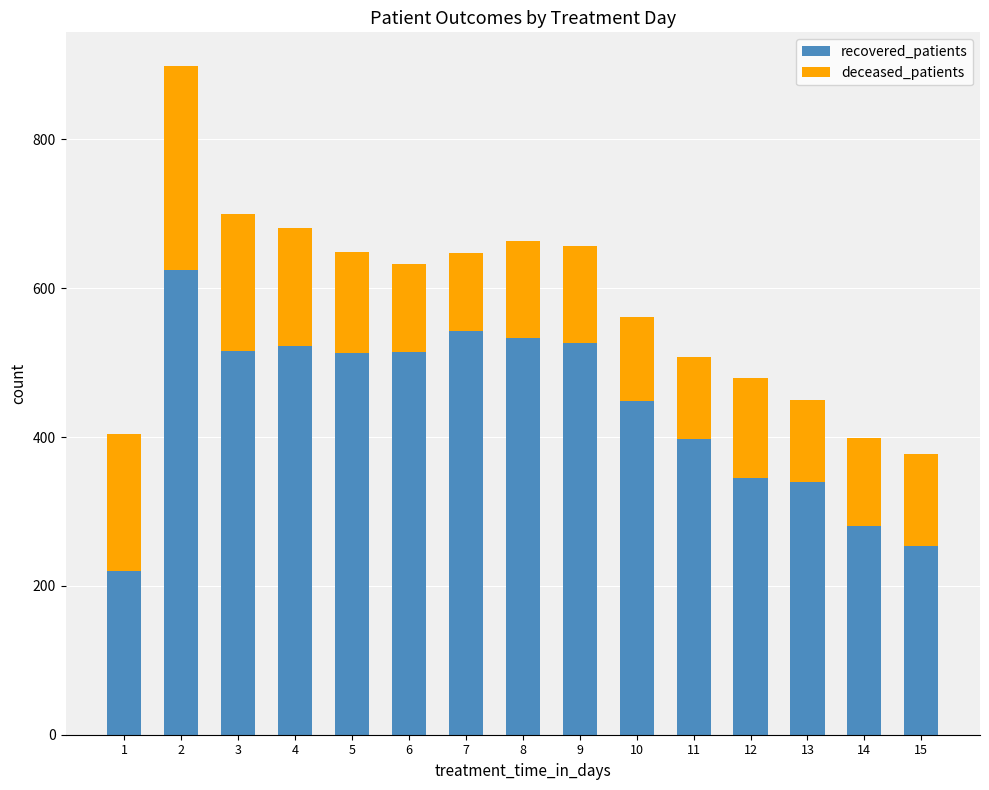

Which category has the lowest value in the recovered_patients series?

1